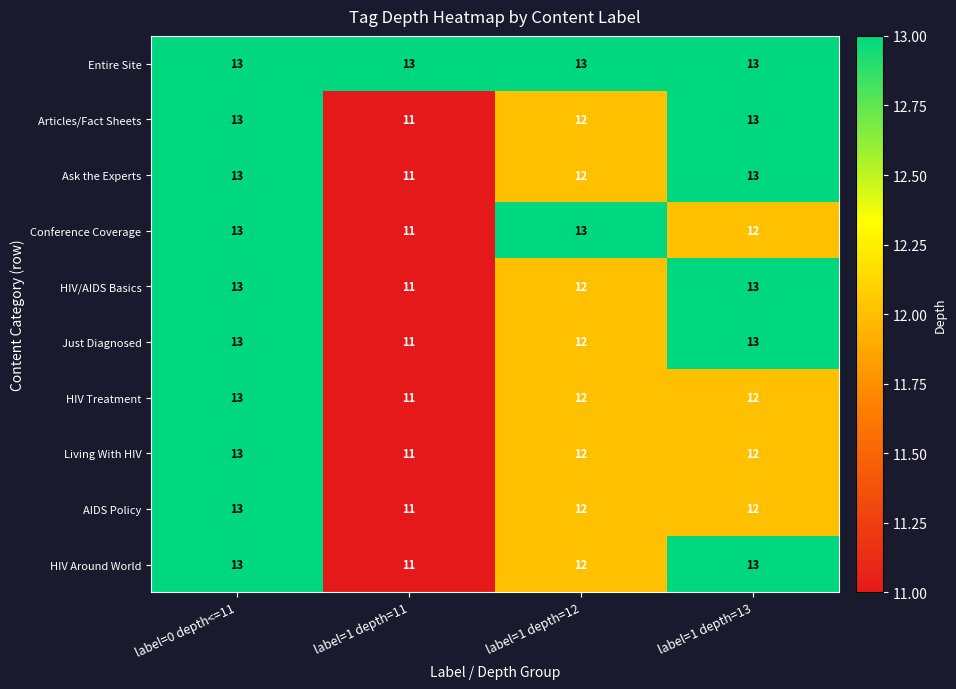

What is the sum of the Just Diagnosed values at label=1 depth=12 and label=1 depth=11?

23